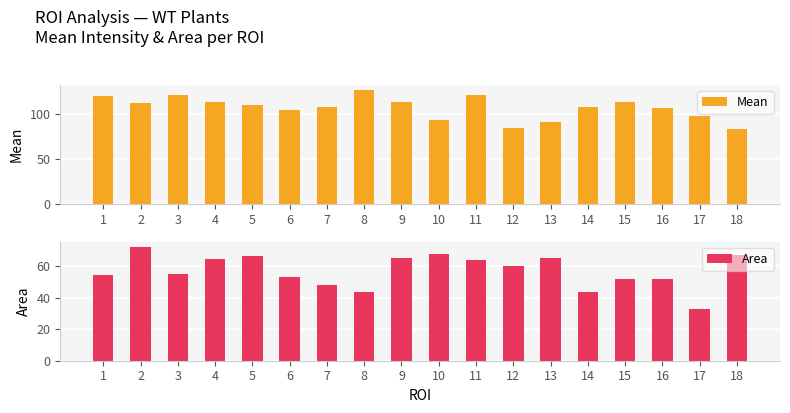

At which label is Area closest to 52?

15